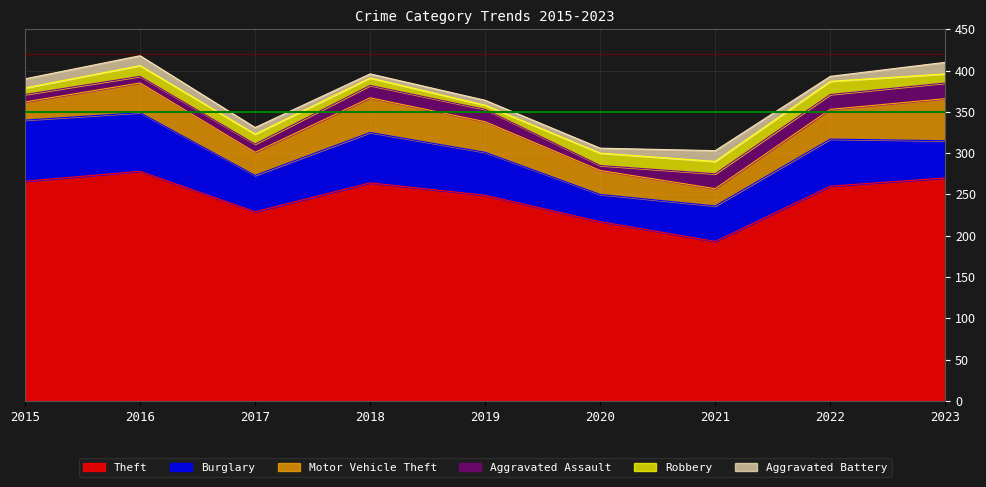

What is the average value of the Burglary series?

53